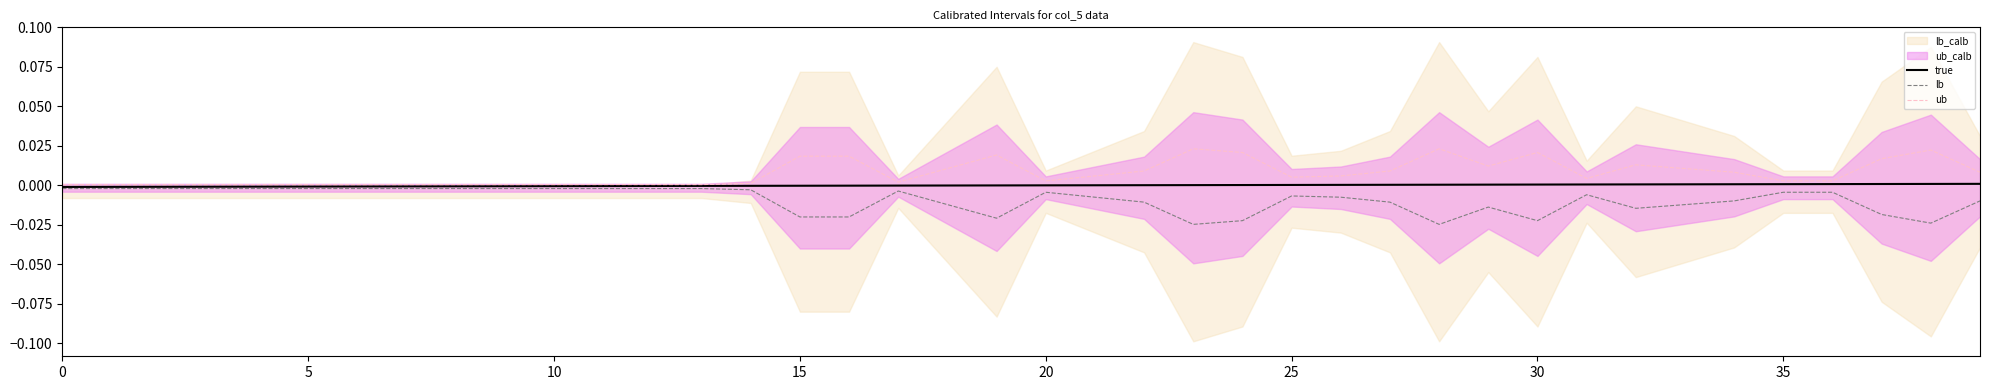

At 28, list the series in order from smallest to largest.

lb, true, ub